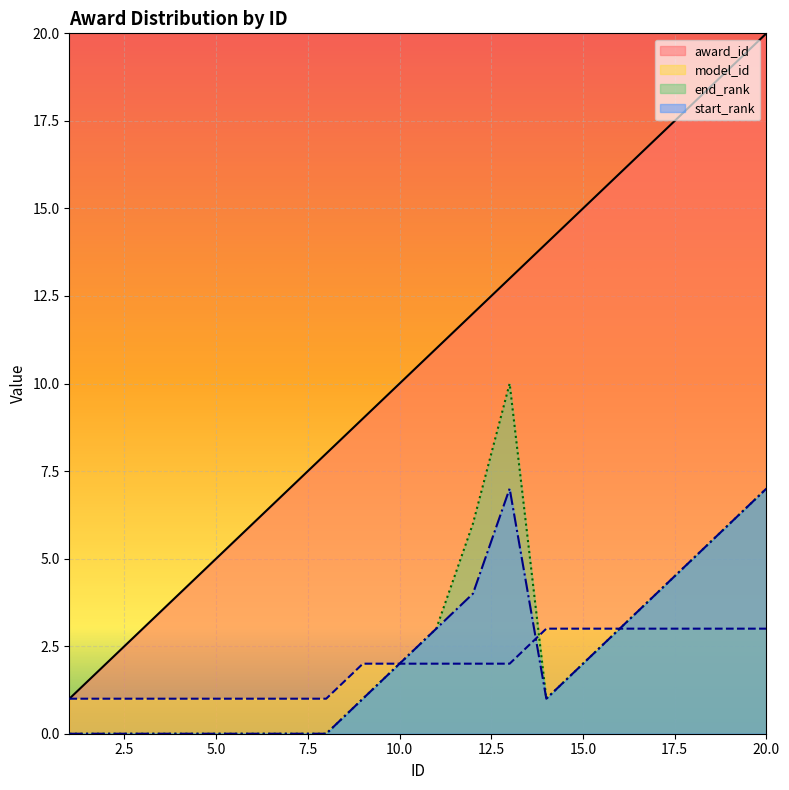

How many lines are shown in the chart?

4